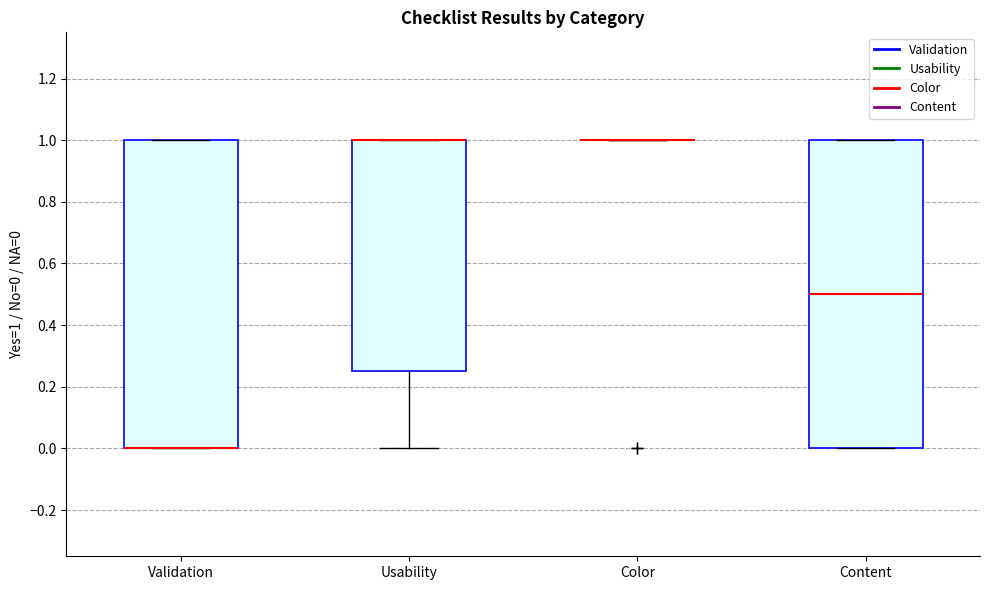

Reading left to right, transcribe this box plot: for each box, give where its median line is, the range the box spans, and where its two whiskers end, as read against the y-axis. The values are not printed on the chart, so give them approximately, as read against the axis.

Validation: median 0.00 (drawn on the box's lower edge), box 0.00 to 1.00, whiskers 0.00 to 1.00
Usability: median 1.00 (drawn on the box's upper edge), box 0.26 to 1.00, whiskers 0.00 to 1.00
Color: box collapsed to a line at 1.00, whiskers 1.00 to 1.00
Content: median 0.50, box 0.00 to 1.00, whiskers 0.00 to 1.00